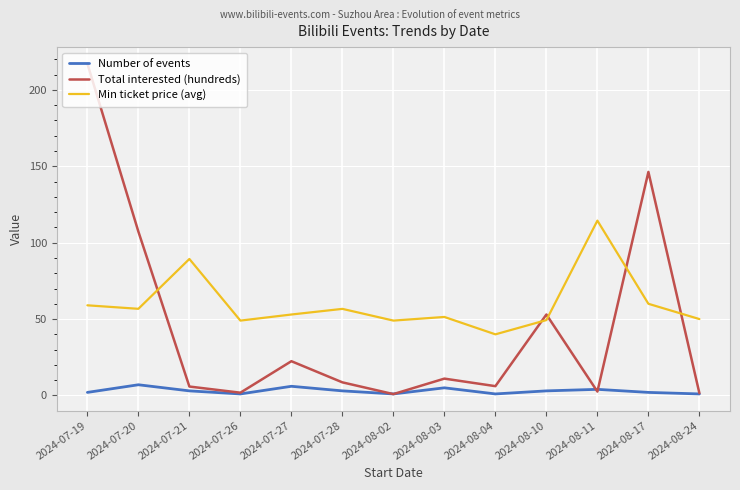

At which category is the sum across all series the highest?

2024-07-19